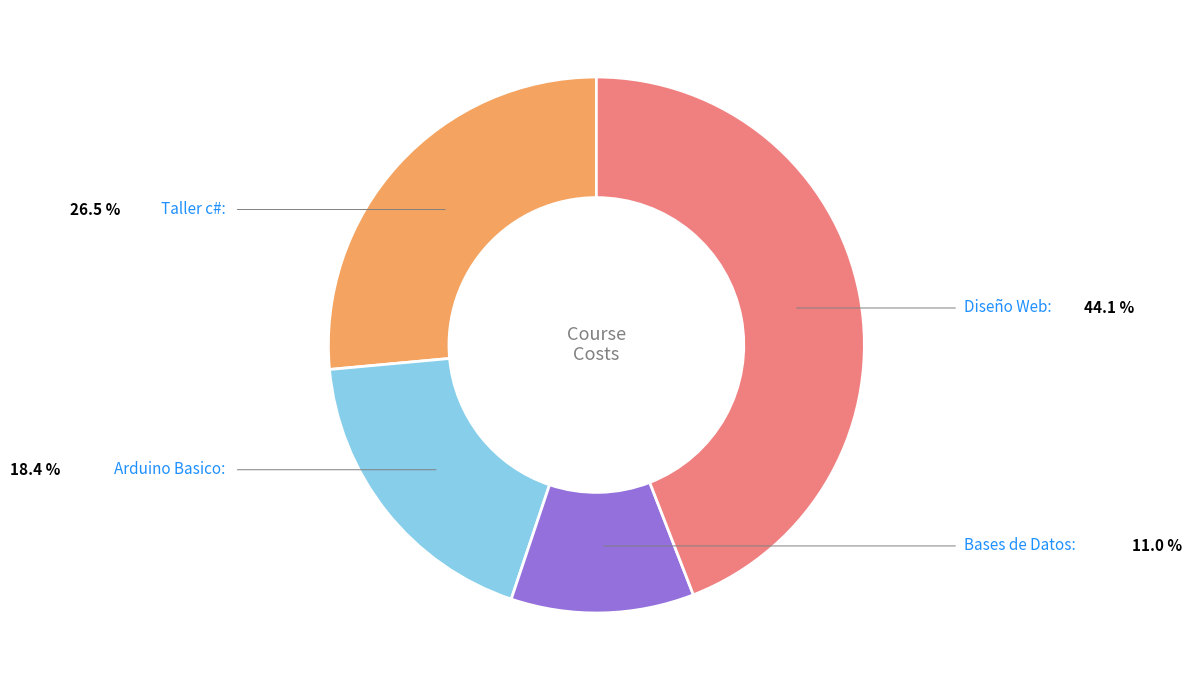

Is there a majority slice in this chart?

No